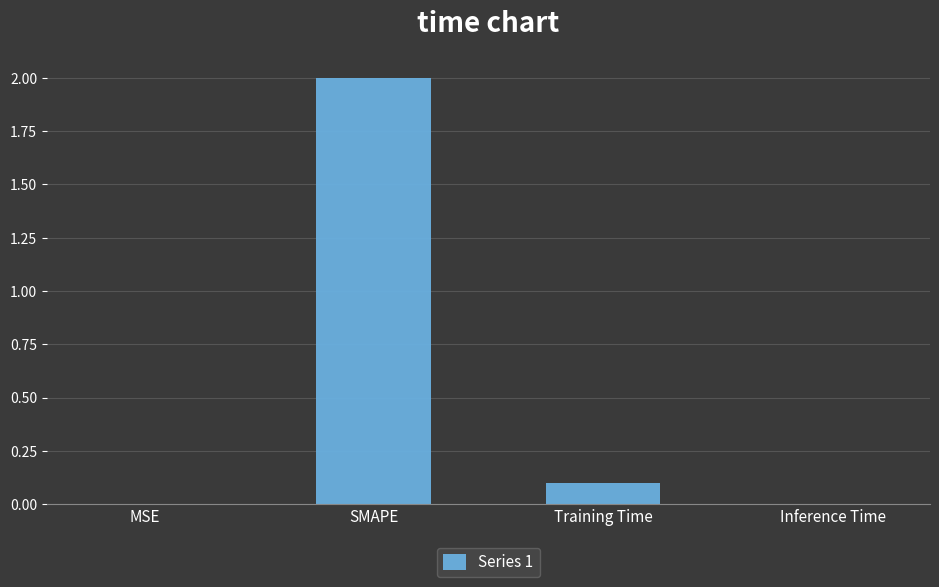

The value at MSE is 0.0. True or false?

True